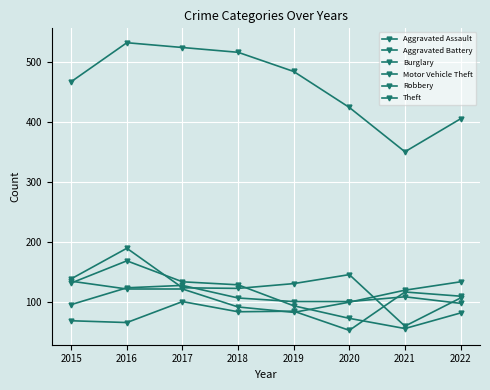

How many lines are shown in the chart?

6